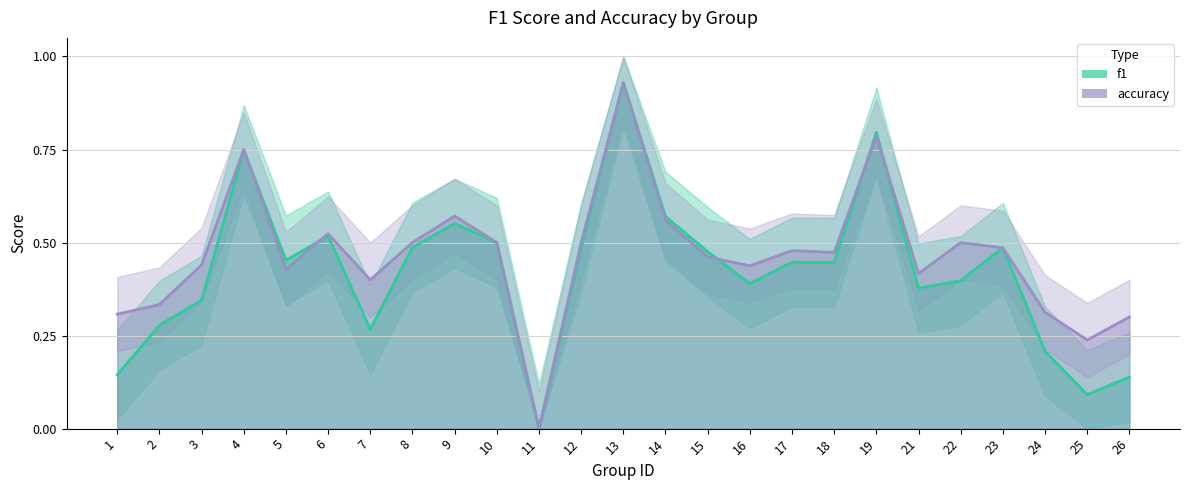

Reading left to right, list all the values displayed in this chart.

f1: 1=0.1	2=0.3	3=0.3	4=0.7	5=0.5	6=0.5	7=0.3	8=0.5	9=0.6	10=0.5	11=0.0	12=0.5	13=0.9	14=0.6	15=0.5	16=0.4	17=0.4	18=0.4	19=0.8	21=0.4	22=0.4	23=0.5	24=0.2	25=0.1	26=0.1
accuracy: 1=0.3	2=0.3	3=0.4	4=0.8	5=0.4	6=0.5	7=0.4	8=0.5	9=0.6	10=0.5	11=0.0	12=0.5	13=0.9	14=0.6	15=0.5	16=0.4	17=0.5	18=0.5	19=0.8	21=0.4	22=0.5	23=0.5	24=0.3	25=0.2	26=0.3